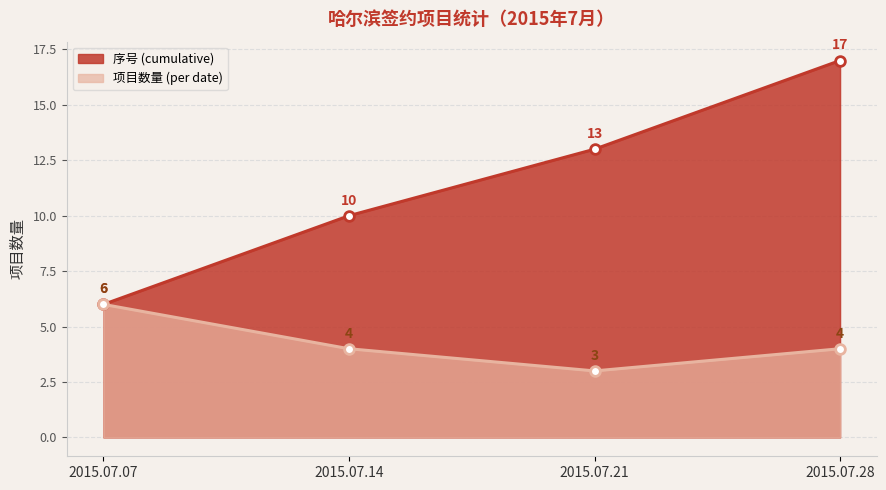

Reading left to right, list all the values displayed in this chart.

序号 (cumulative): 6	10	13	17
项目数量 (per date): 6	4	3	4